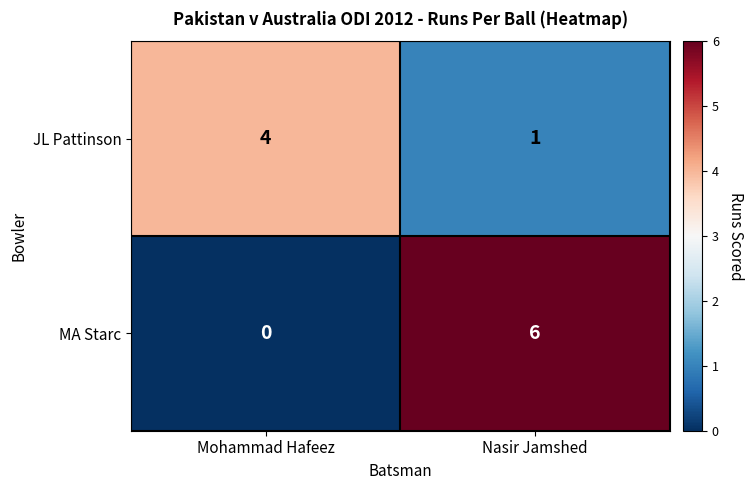

The value of MA Starc at Mohammad Hafeez is 0. True or false?

True